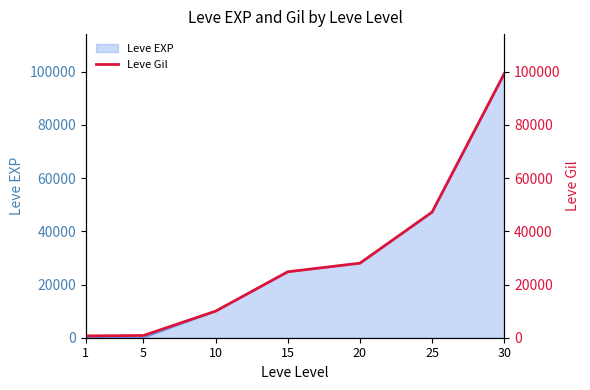

The chart shows a value of 24790 at 15. True or false?

True